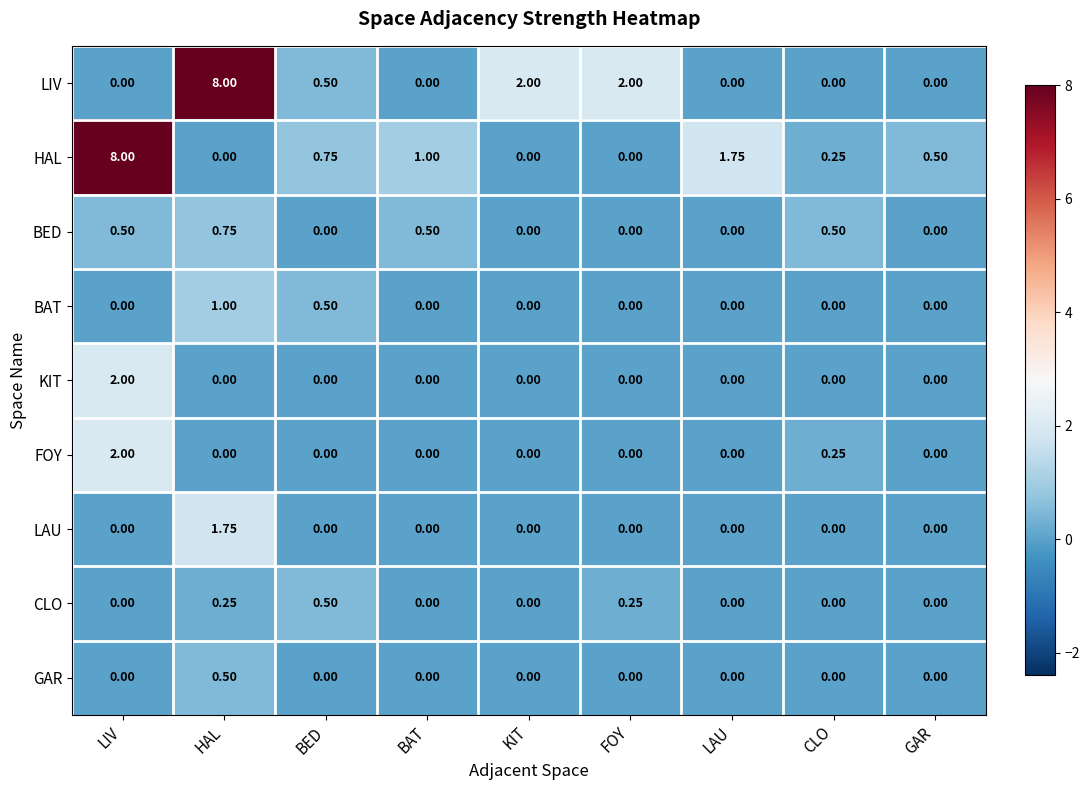

Which series changed the most between BED and FOY?

LIV